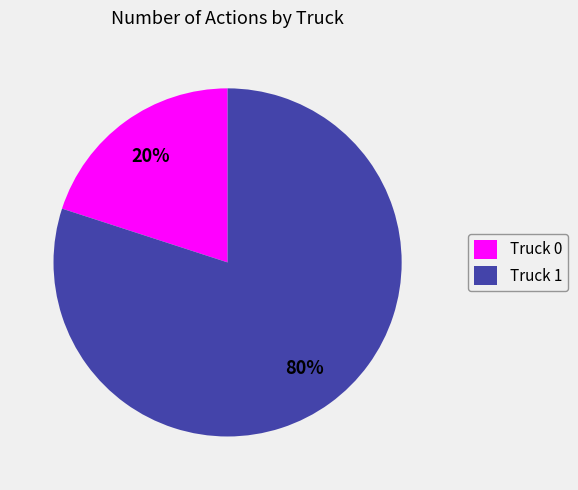

Is it true that Truck 1 is 80% of the pie?

True